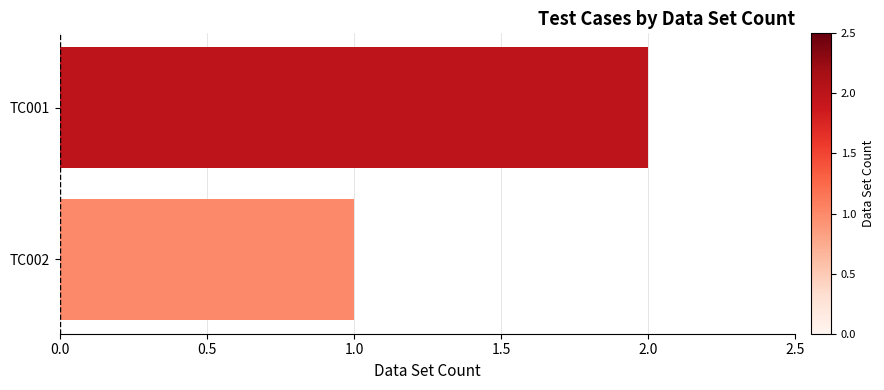

The value at TC002 is 0. True or false?

False